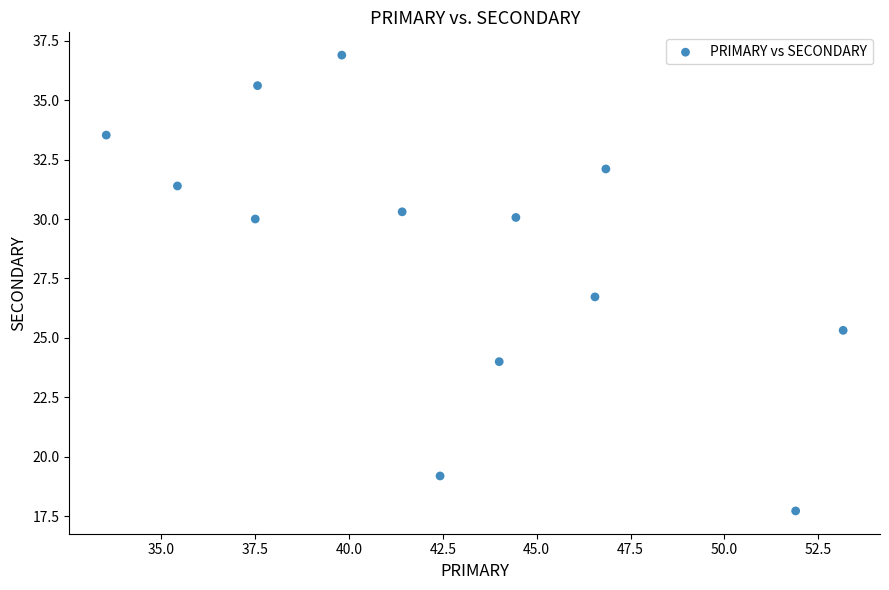

What is the range of X values (max minus min)?

19.6